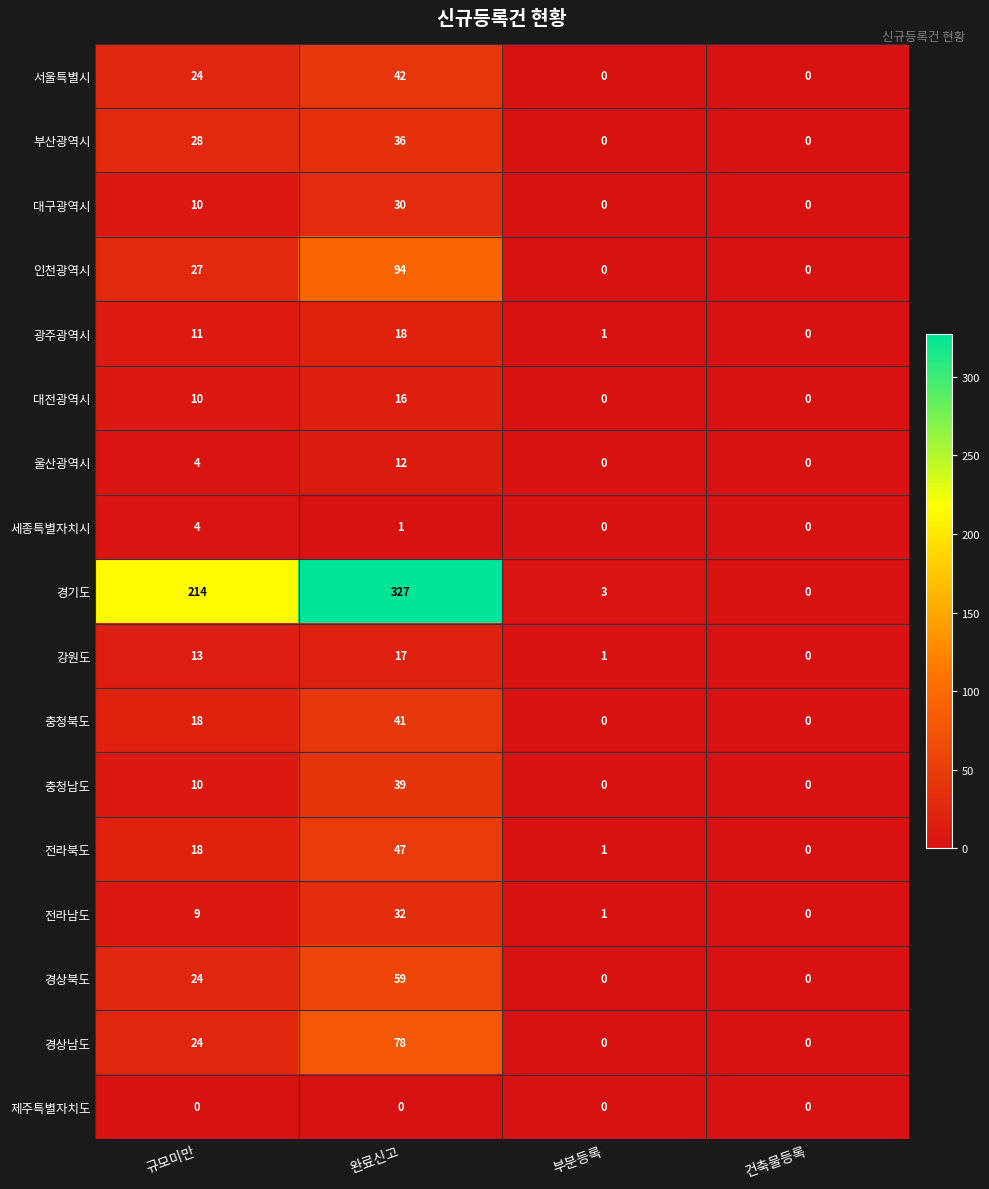

At which category is the sum across all series the highest?

완료신고